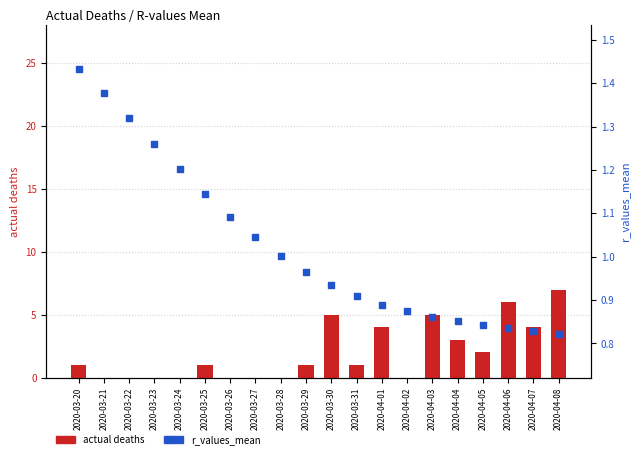

What is the total value across all series at 2020-04-01?

4.9